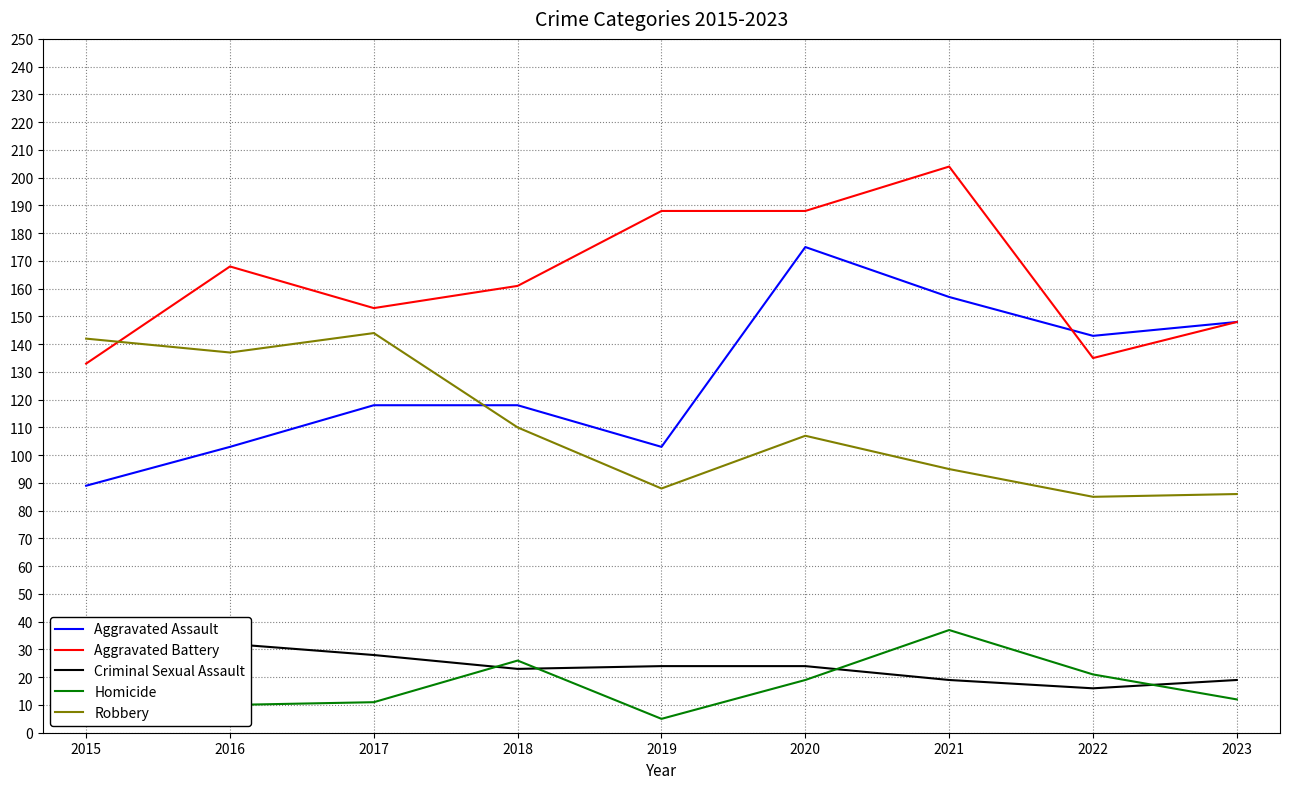

What is the greatest value displayed?

204